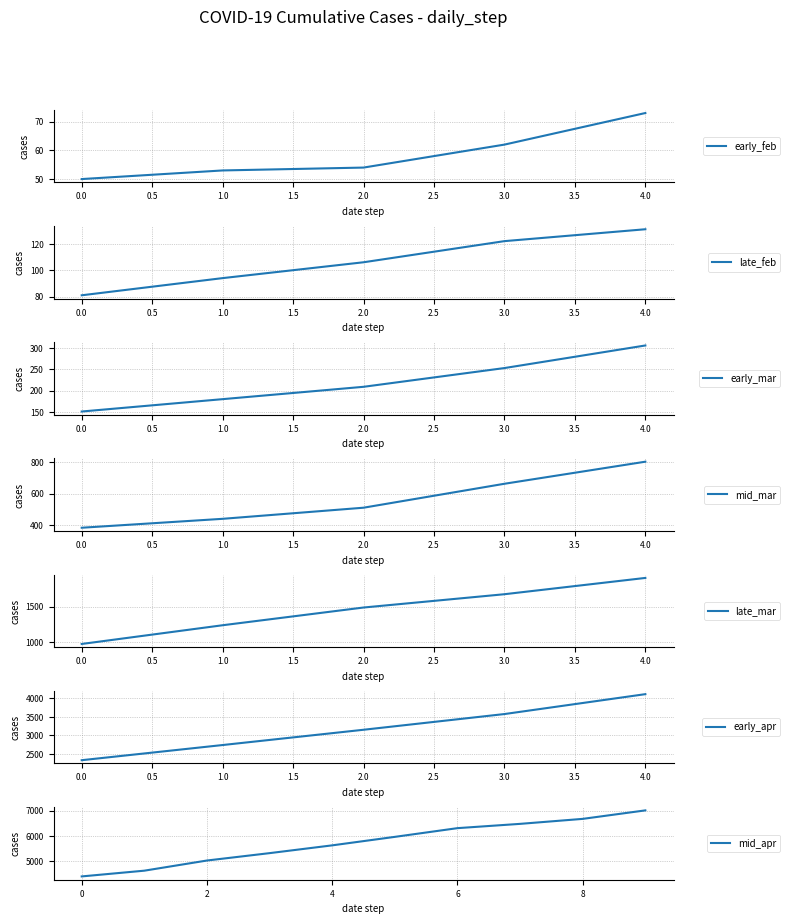

What value does the data have at 2020-03-20, to the nearest 10?

1490